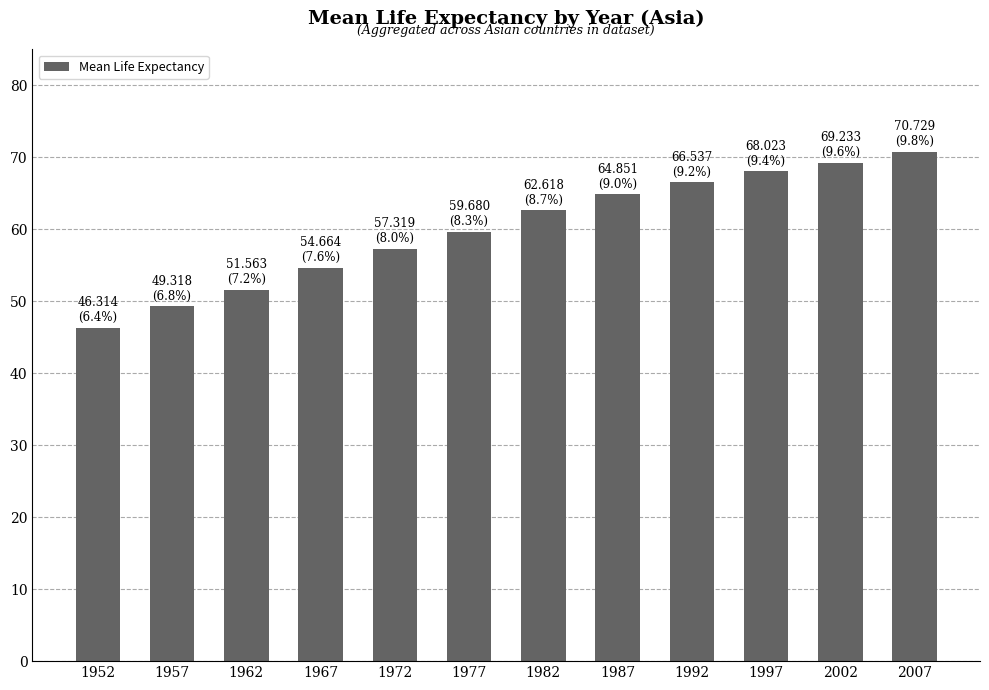

List the labels in order of value, smallest first.

1952, 1957, 1962, 1967, 1972, 1977, 1982, 1987, 1992, 1997, 2002, 2007